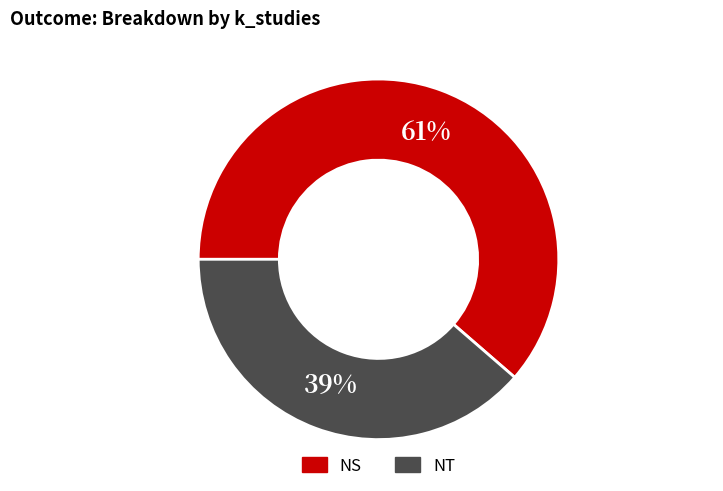

What percentage is the NT slice, to the nearest percent?

39%